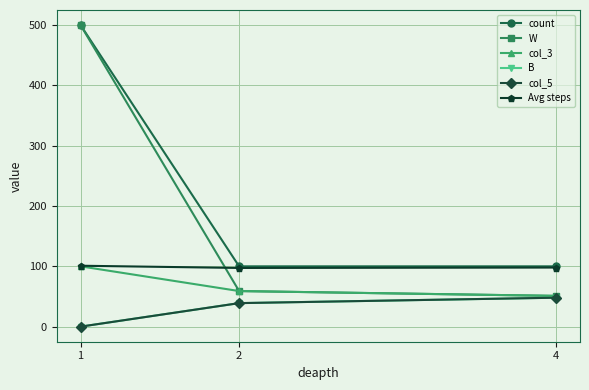

Is this an area chart (filled region under the line)?

No